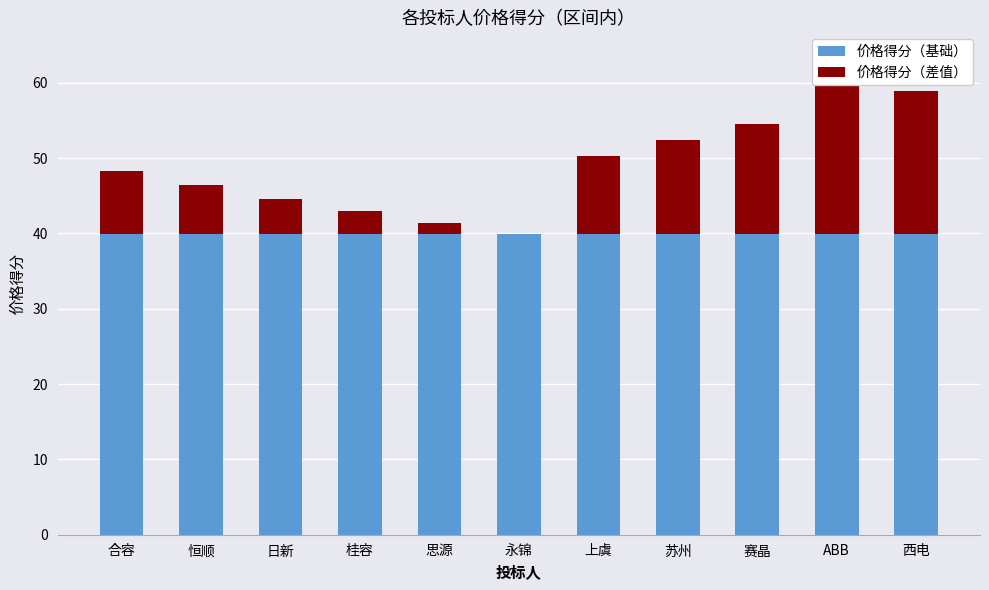

What is the total value across all series at 西电?

58.9